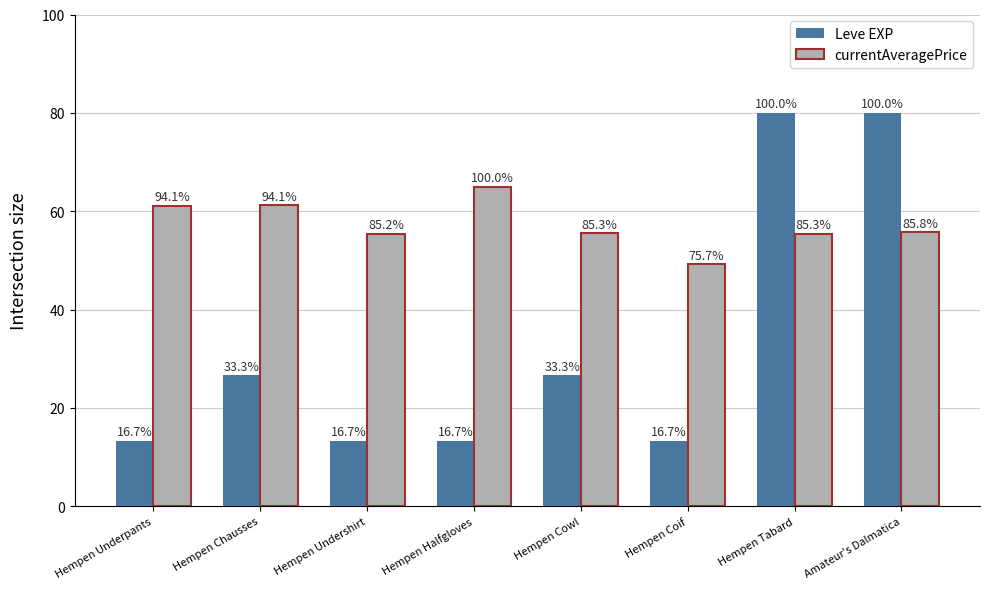

What is the total value across all series at Hempen Underpants?

74.5